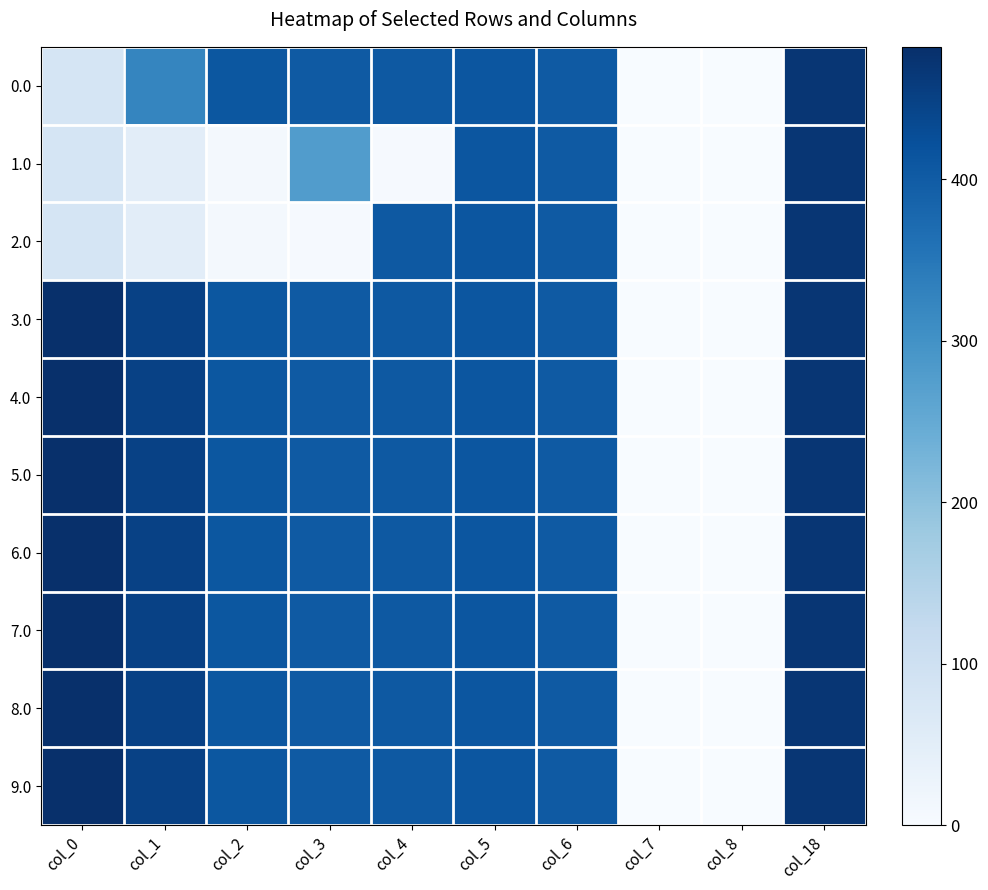

Between col_3 and col_18, which series saw the biggest shift?

2.0